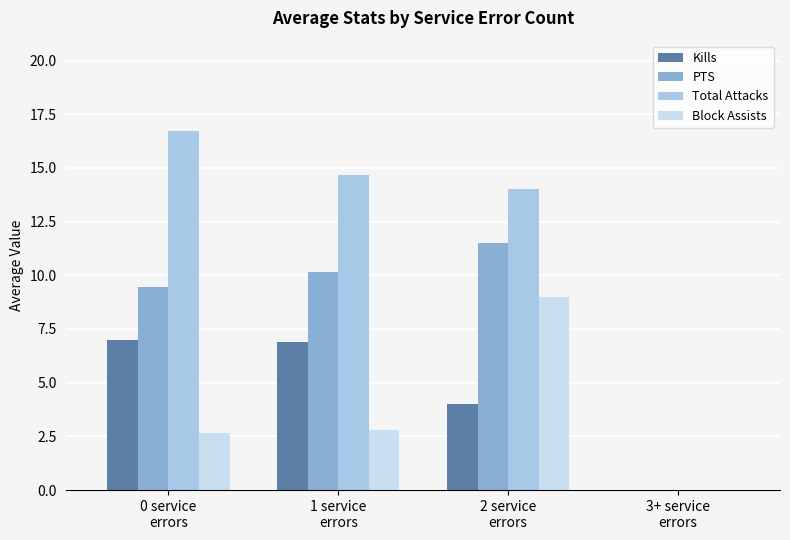

Is the value of Block Assists at 3+ service
errors greater than the value of Total Attacks at 0 service
errors?

No